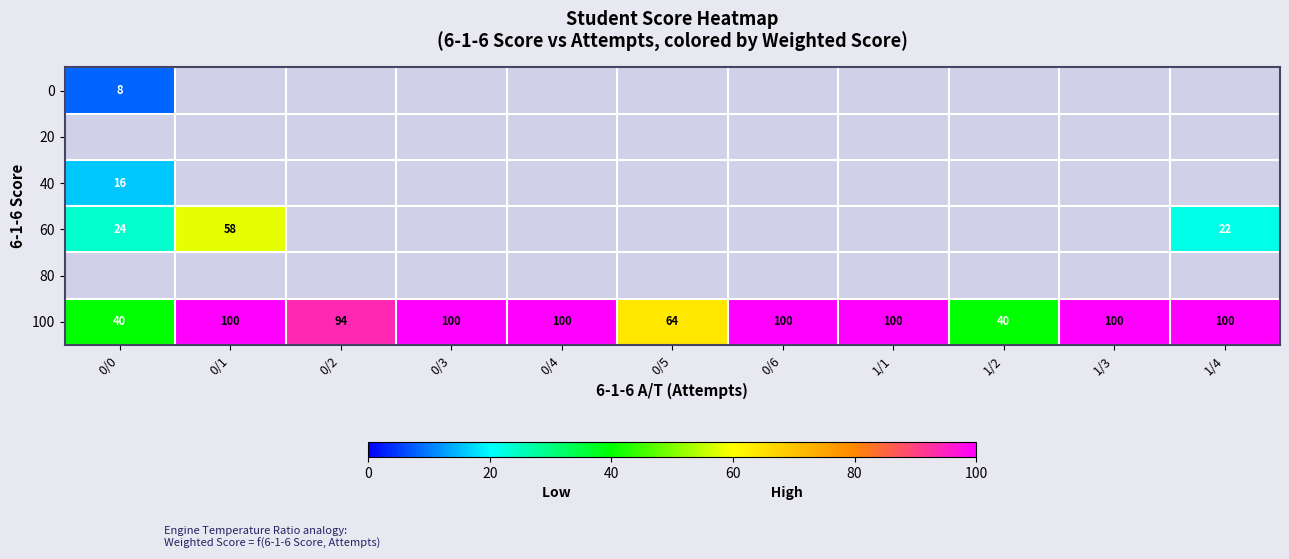

Read the 100 value at 0/6, to the nearest 5.

100